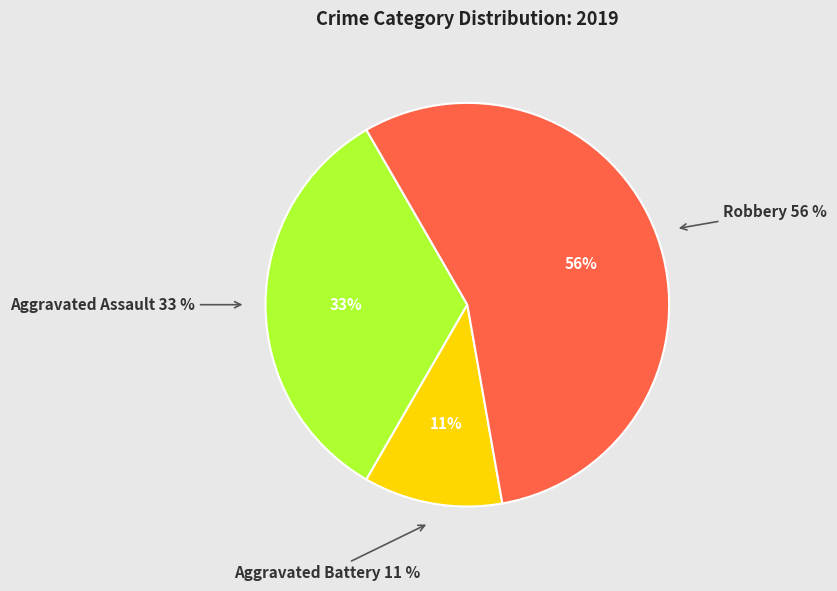

Do Robbery and Aggravated Battery together represent more than half of the pie?

Yes